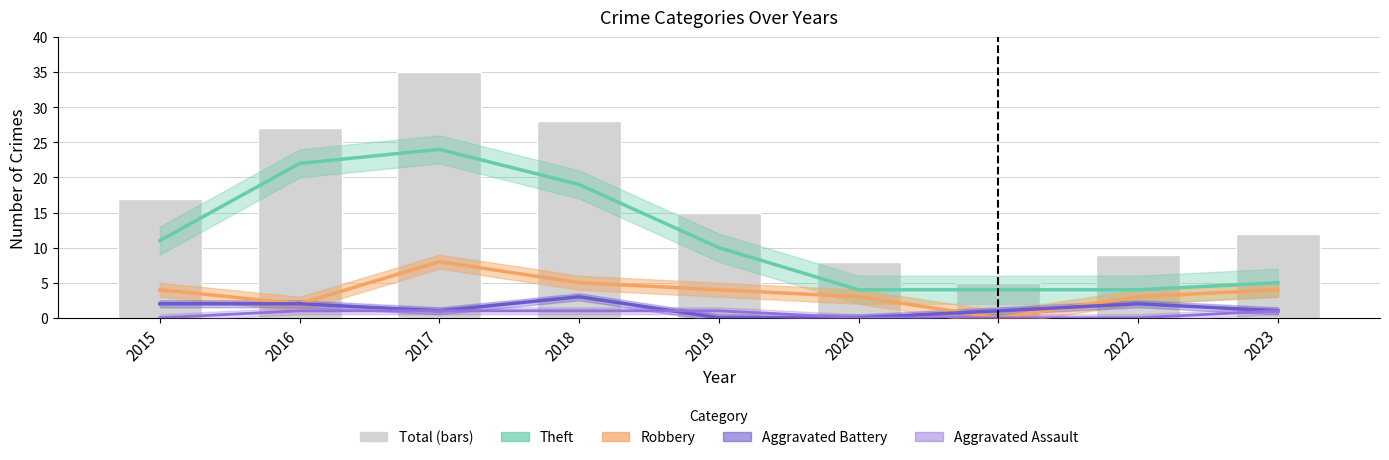

Does the chart contain stacked bars?

No